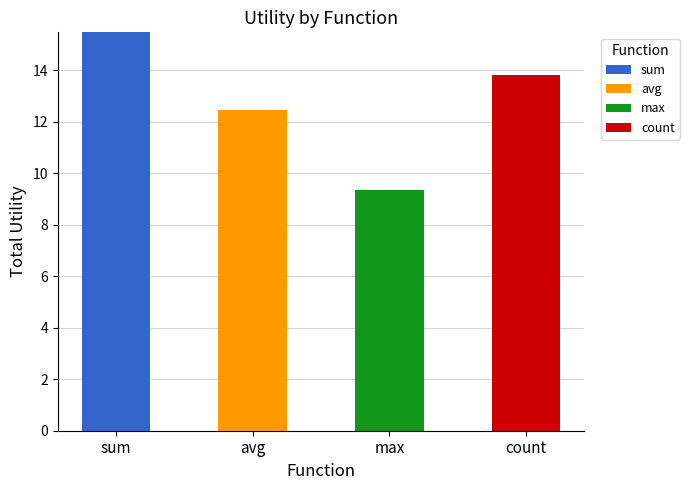

What is the total value across all series at avg?

12.5